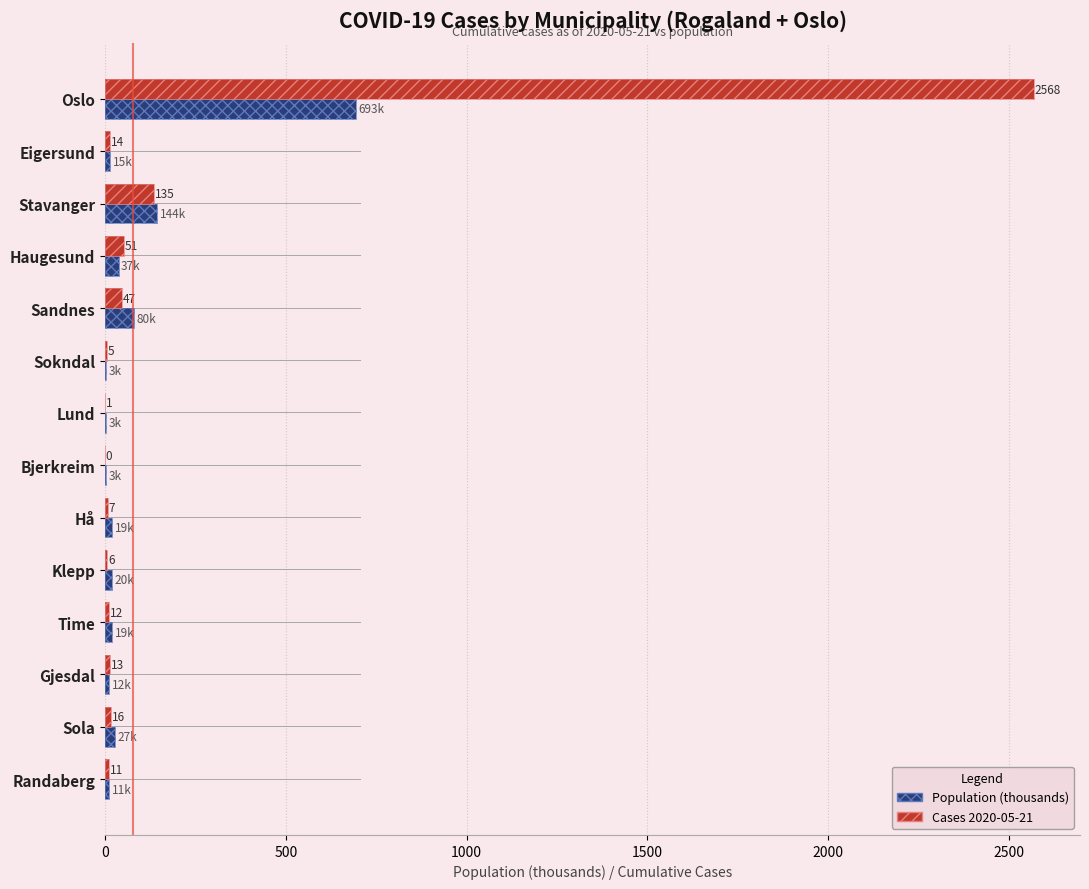

What is the sum of the Population (thousands) values at Oslo and Eigersund?

708.3